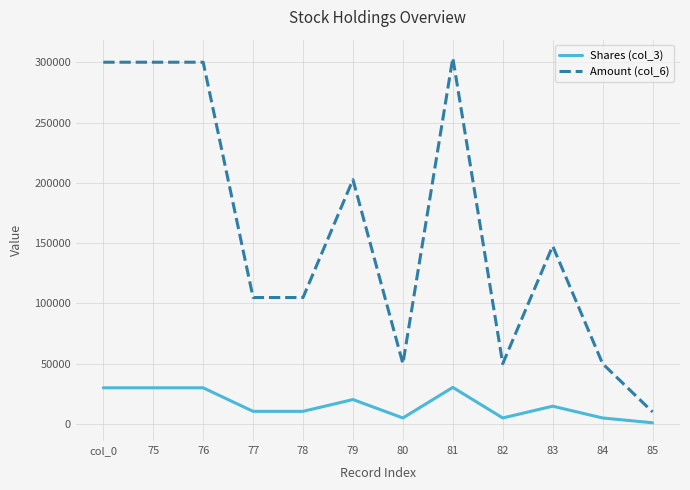

True or false: Shares (col_3) has a value of 49034 at col_0.

False